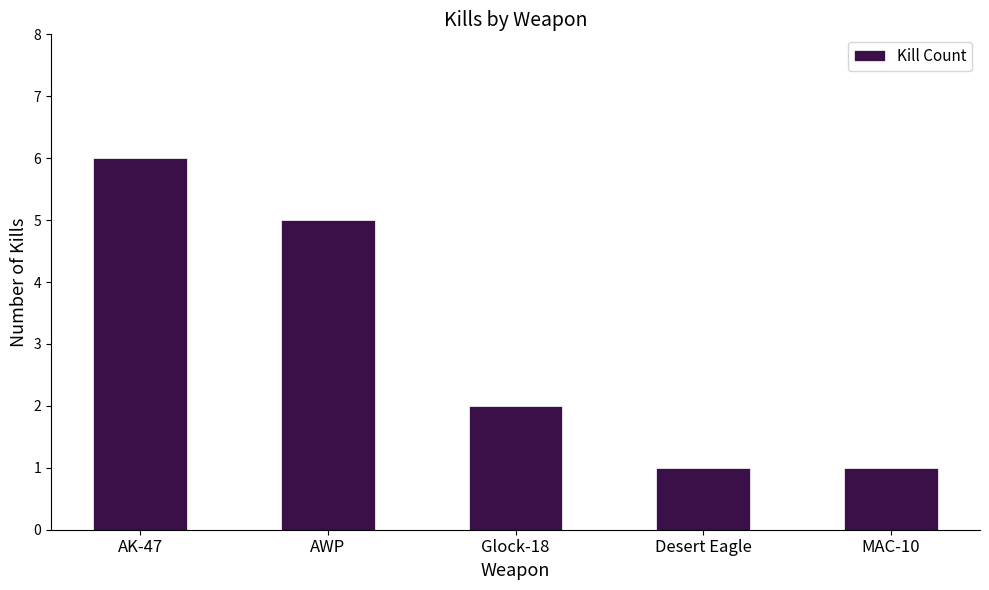

What is the minimum value shown in the chart?

1